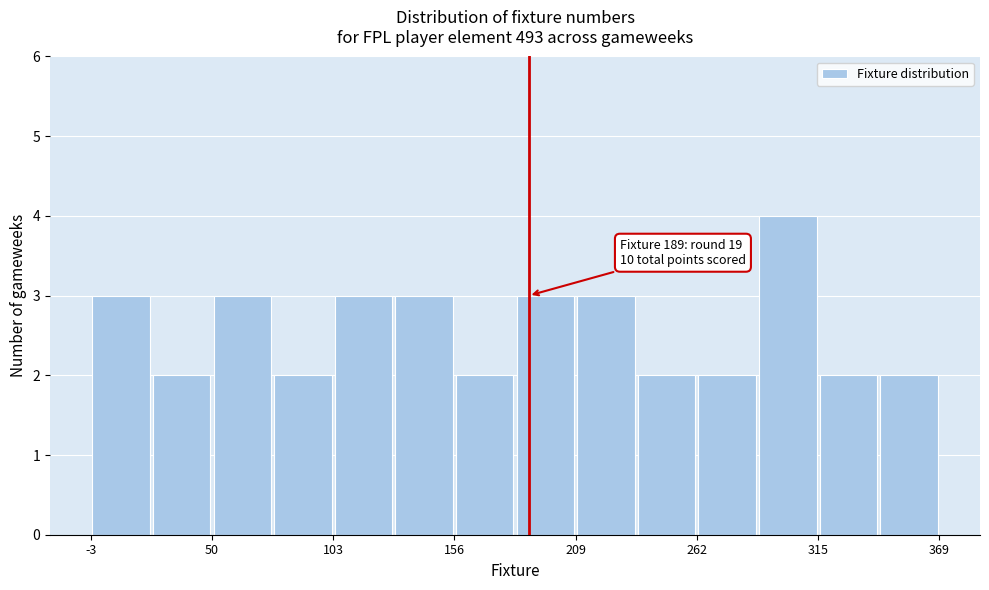

Around what value on the x-axis is the tallest bar? Give the approximate position of its centre, as read against the axis.

300